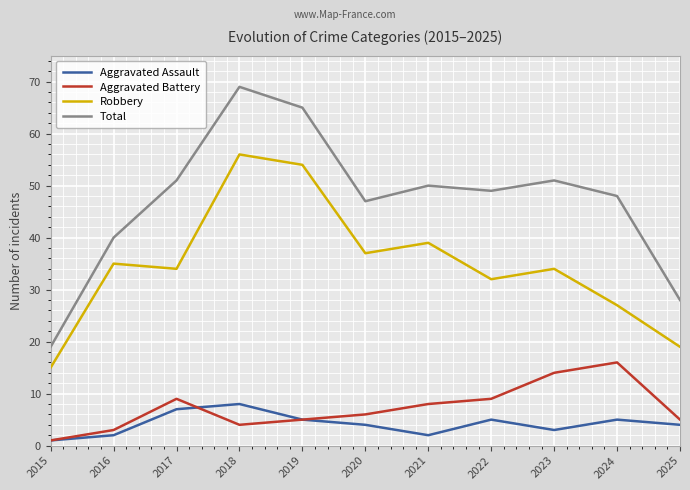

At how many categories does at least one series exceed 22?

10